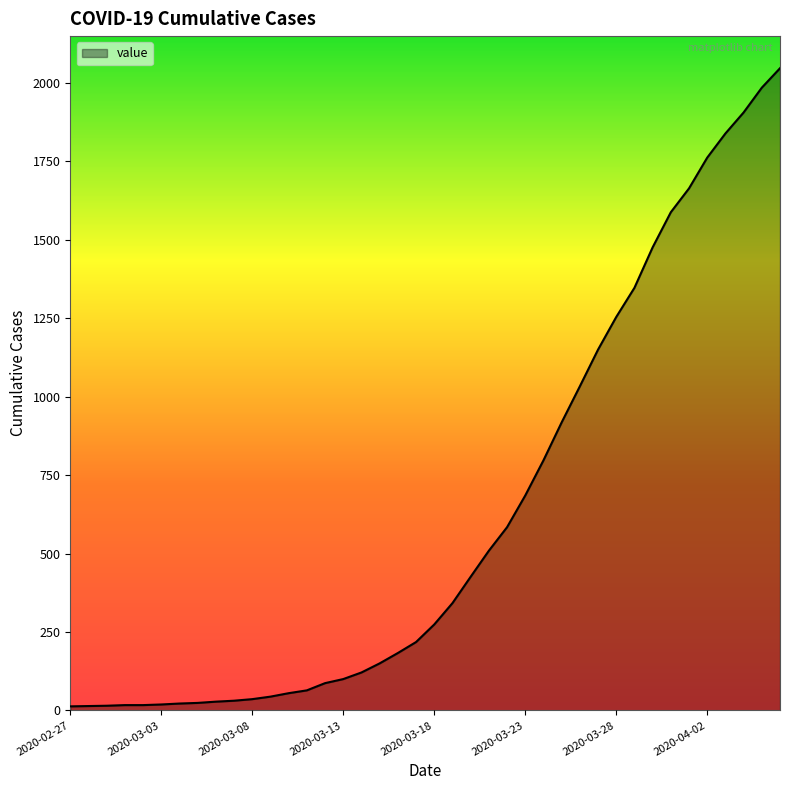

What is the greatest value displayed?

2047